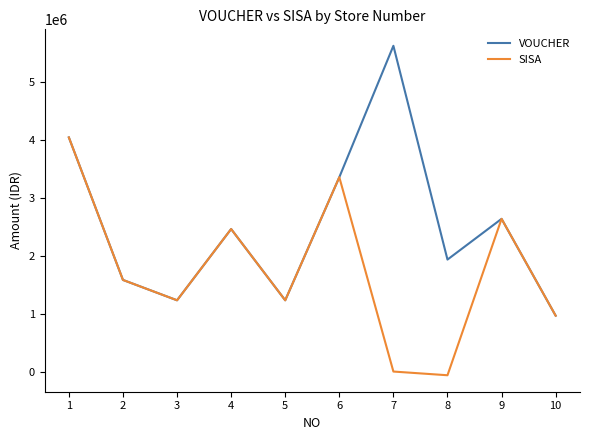

List the series in order of their peak value, highest first.

VOUCHER, SISA